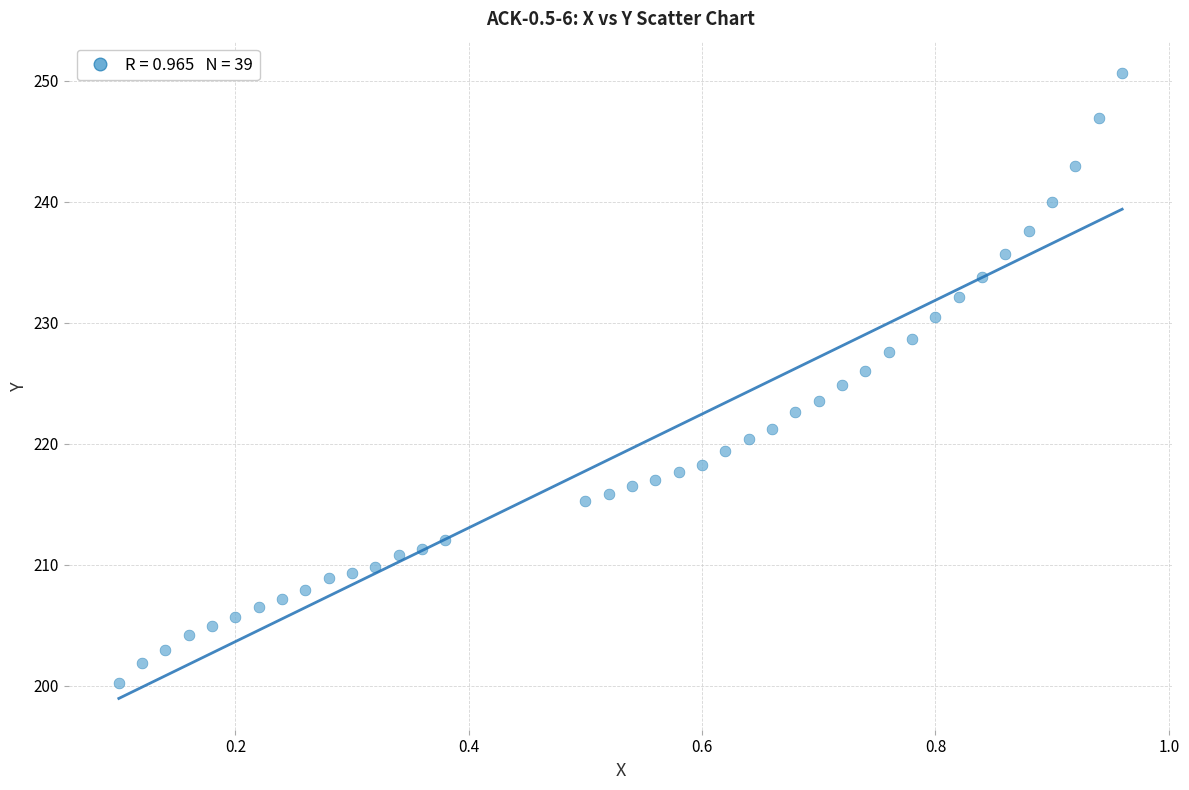

What is the range of Y values (max minus min)?

50.4